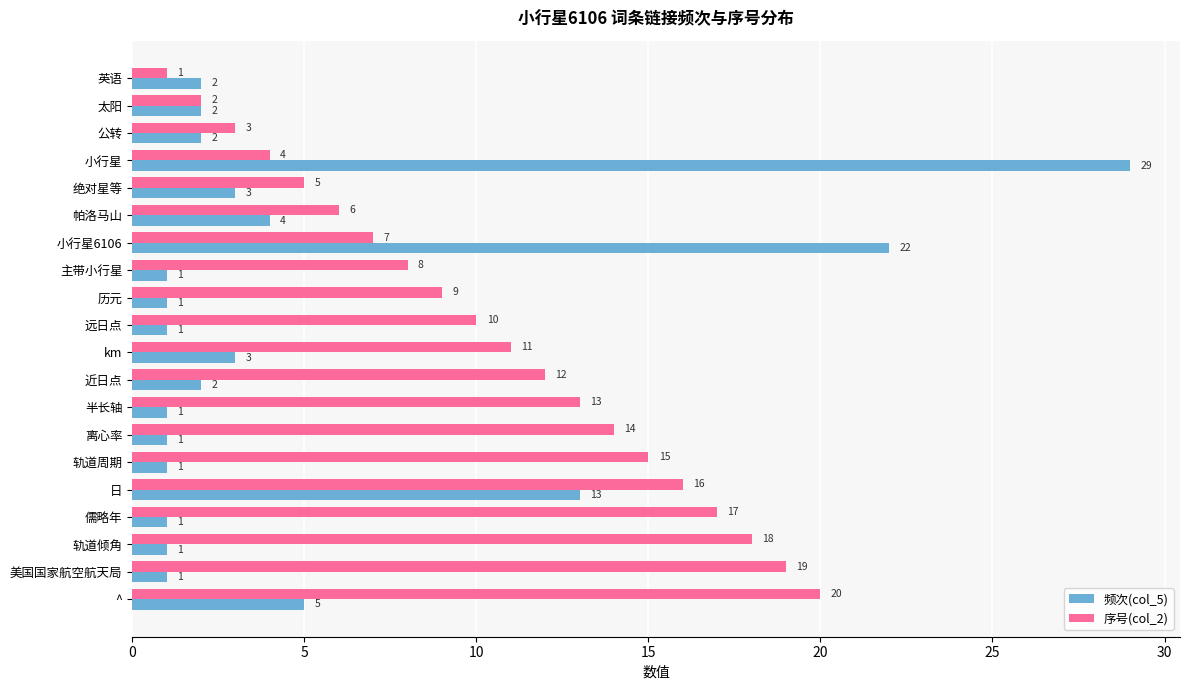

What is the spread (max minus min) of values at ^?

15